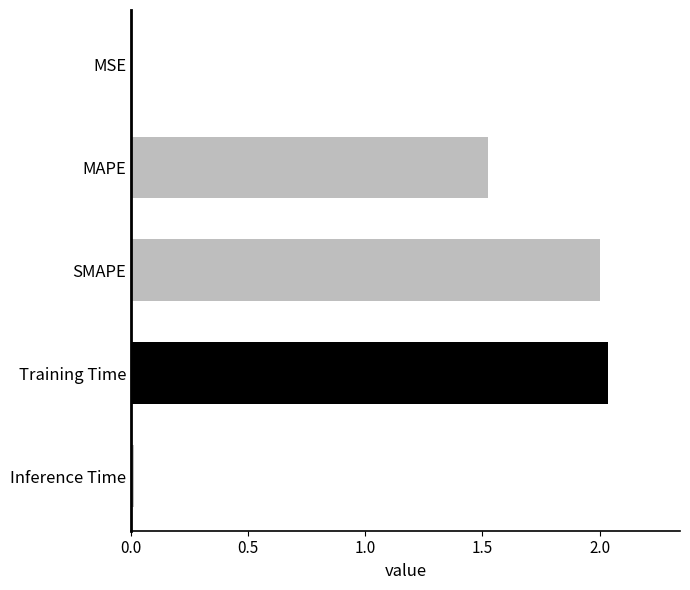

Is it true that the value at Training Time is 3.4?

False